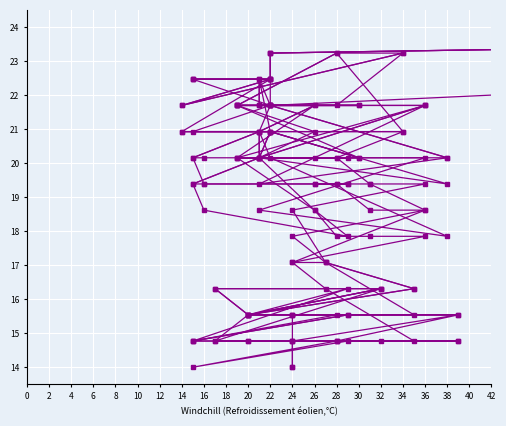

What are all the series names shown in the legend?

col_3, col_4, col_5, col_6